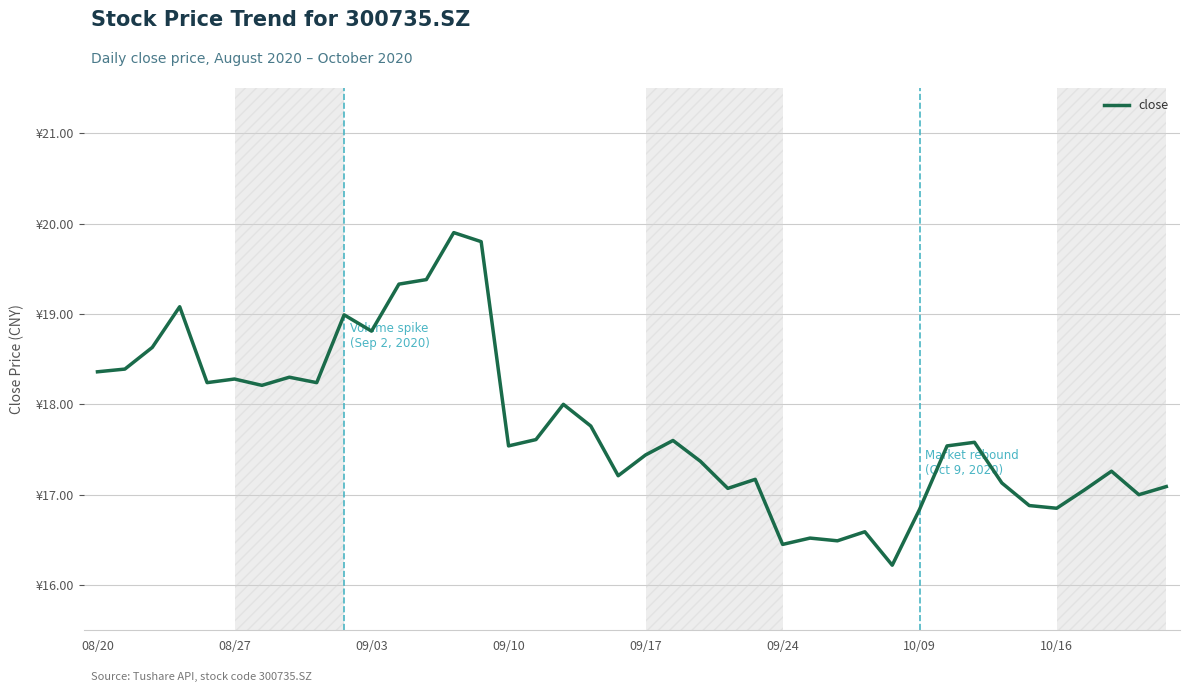

True or false: the data has more than 2 interior local peaks.

True